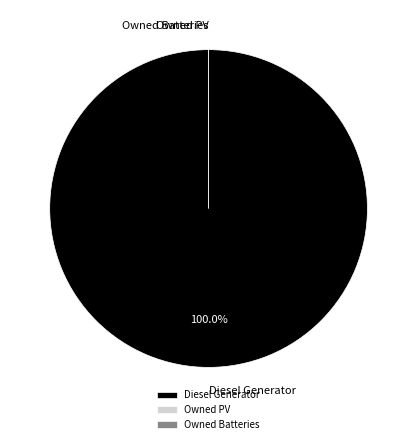

What is the smallest slice in the pie chart?

Owned PV